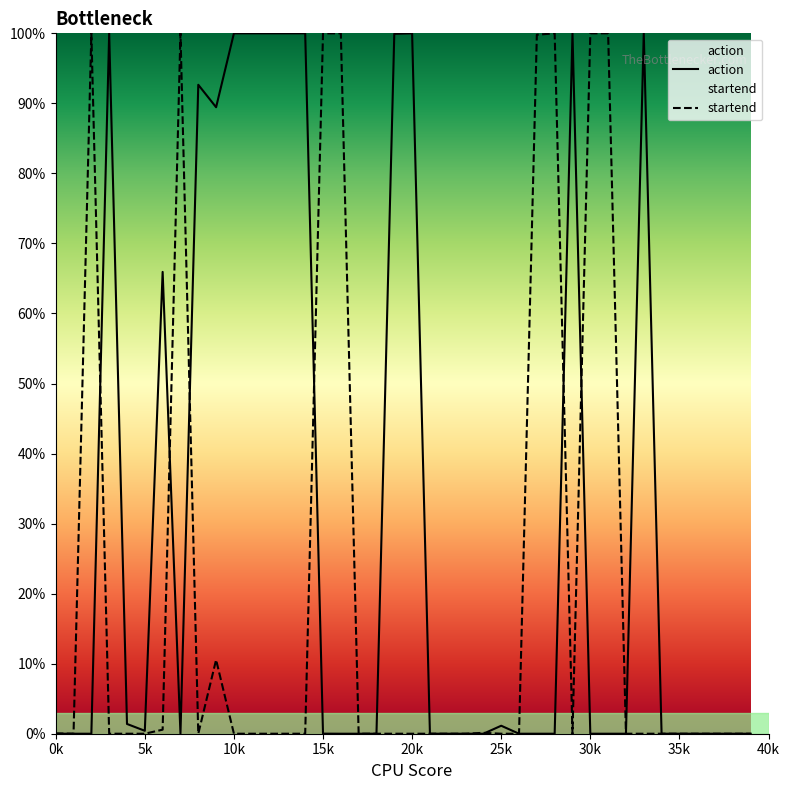

Which series has the largest total across all categories?

action